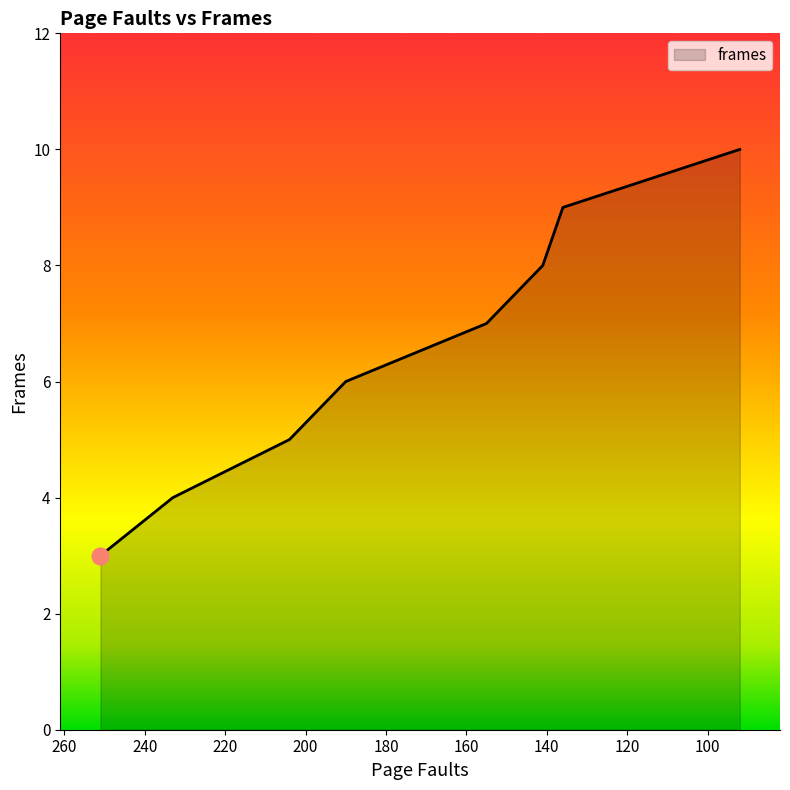

The chart shows a value of 6 at 233. True or false?

False